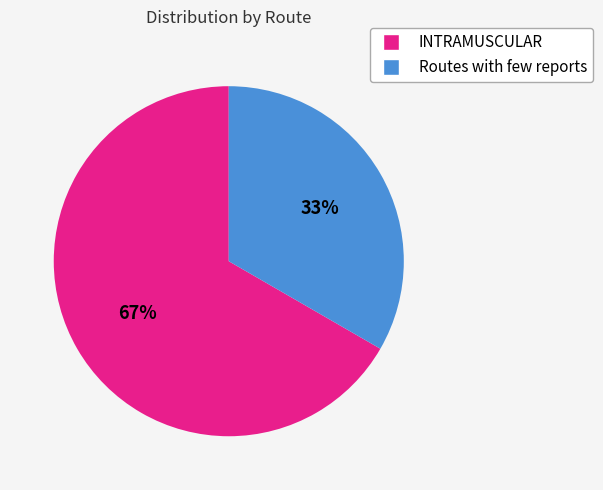

Combined, do INTRAMUSCULAR and Routes with few reports account for over 50%?

Yes